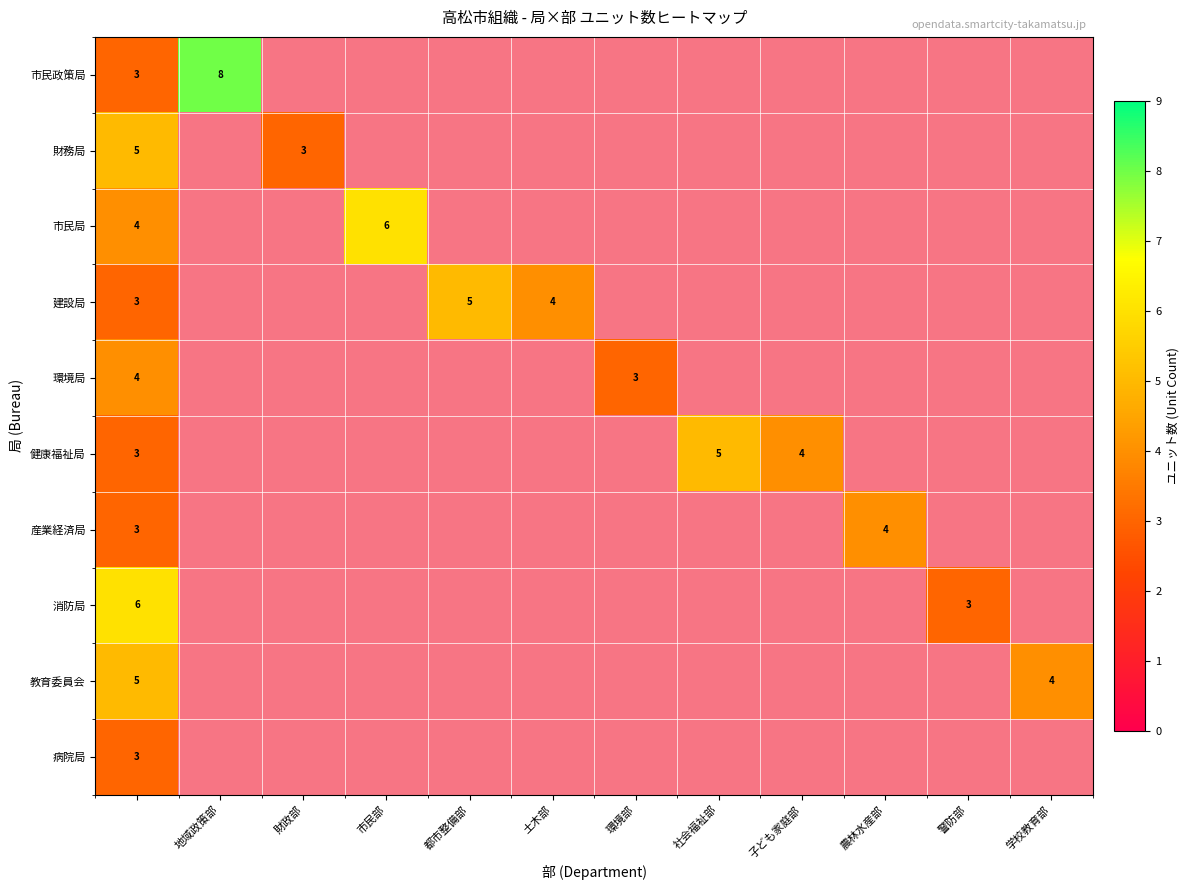

The 消防局 series shows 1 at 警防部. True or false?

False